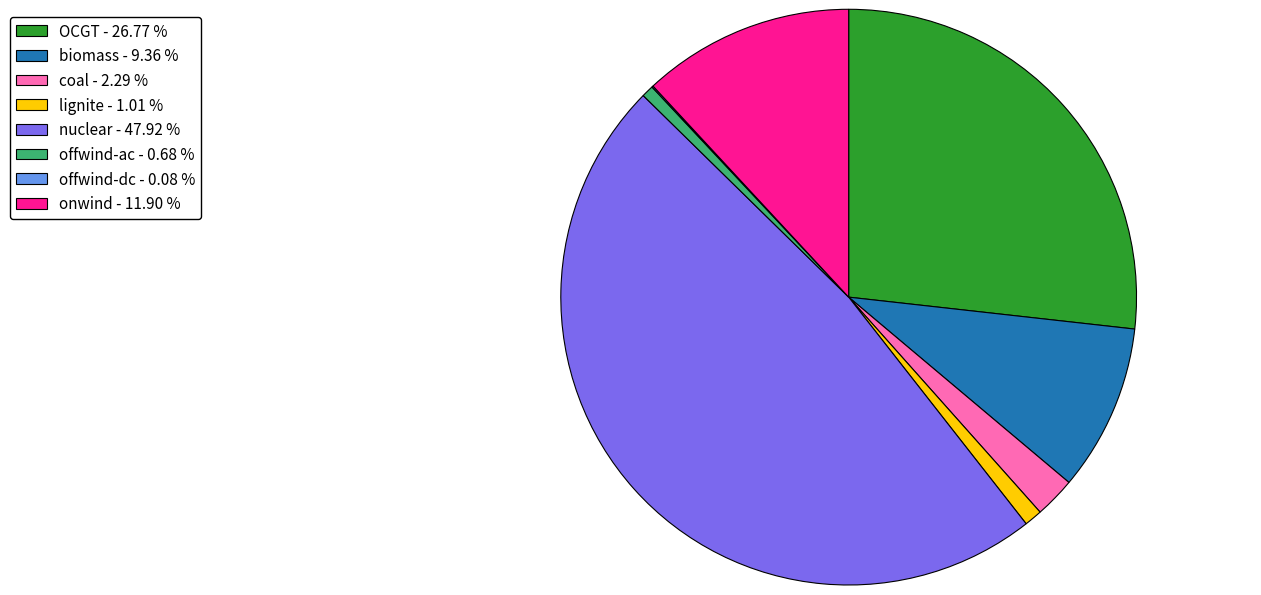

Which category has the biggest portion of the pie?

nuclear